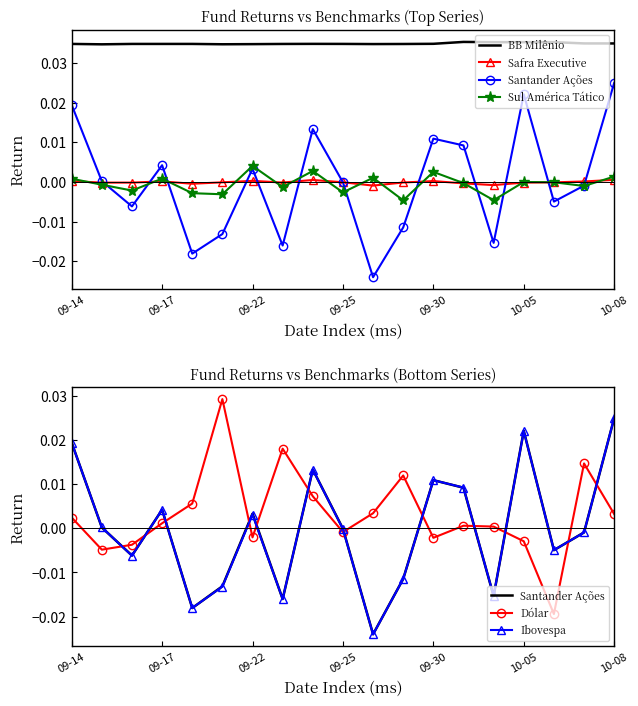

How many lines are shown in the chart?

6